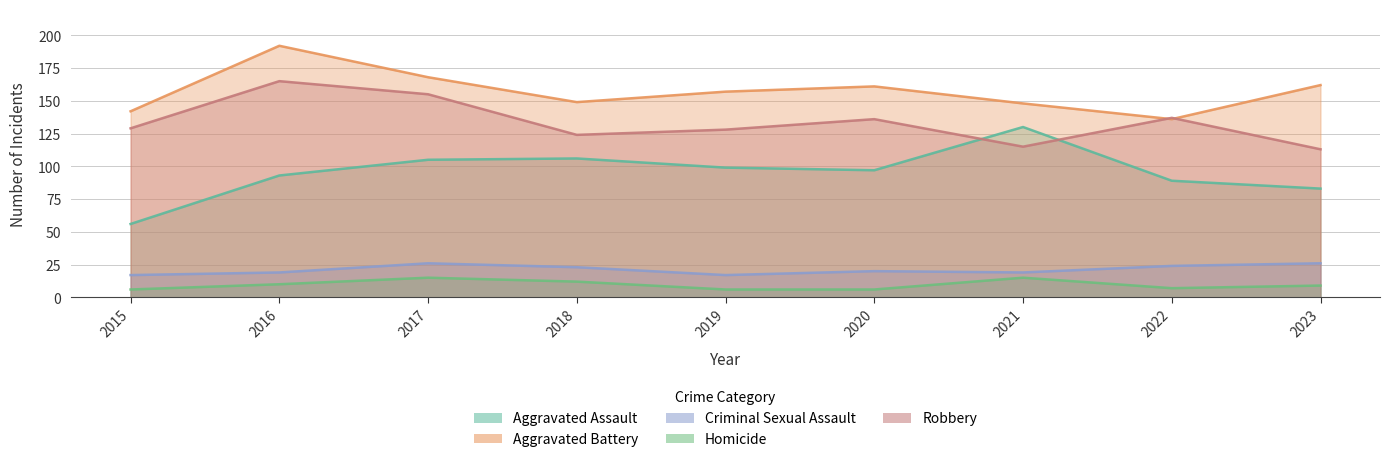

True or false: Criminal Sexual Assault has a value of 38 at 2022.

False